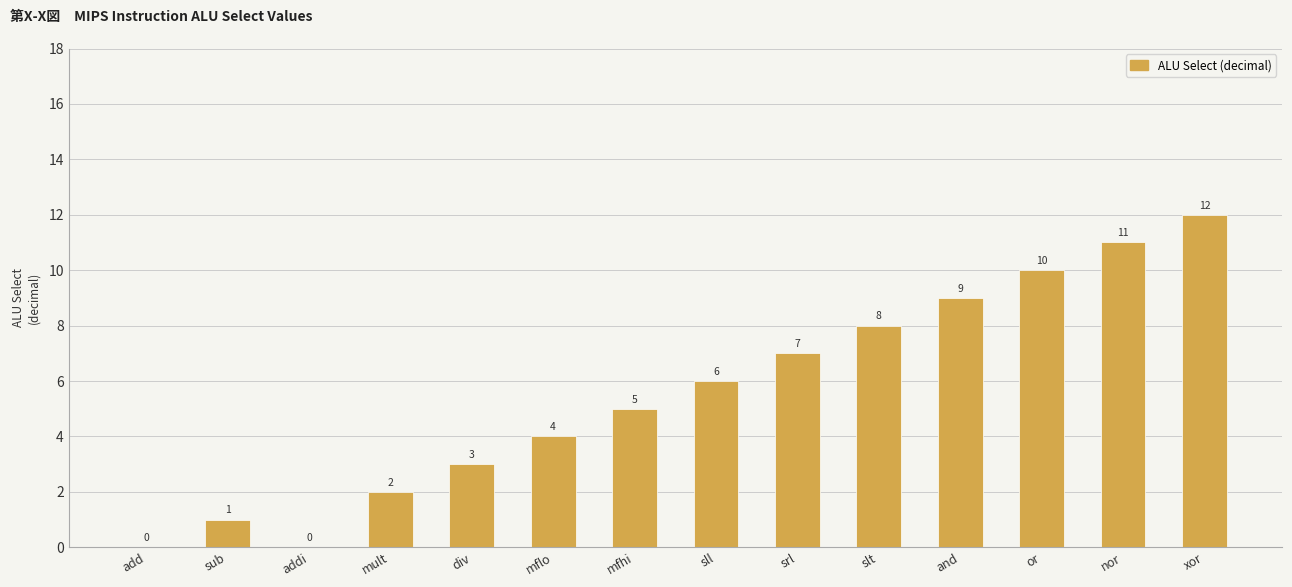

Which category has the highest value across all series?

xor